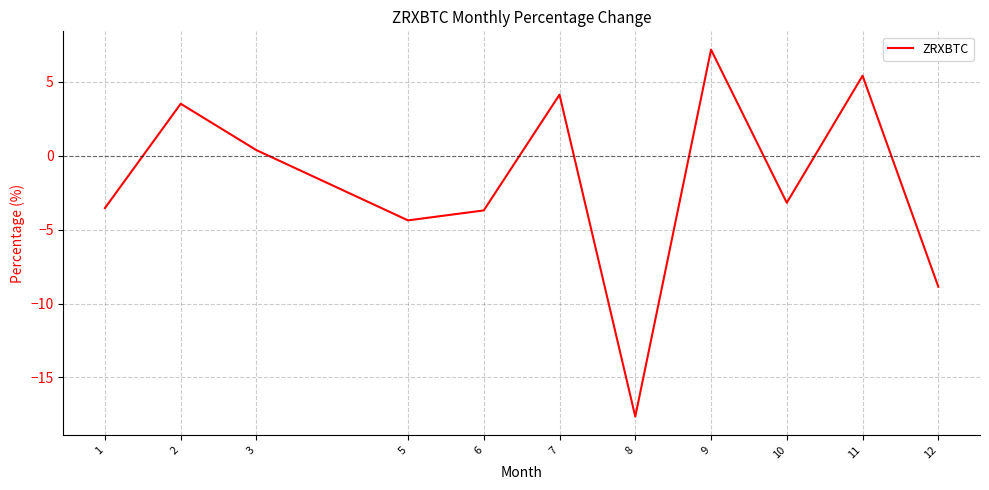

Where is the data nearest to the value -5?

5